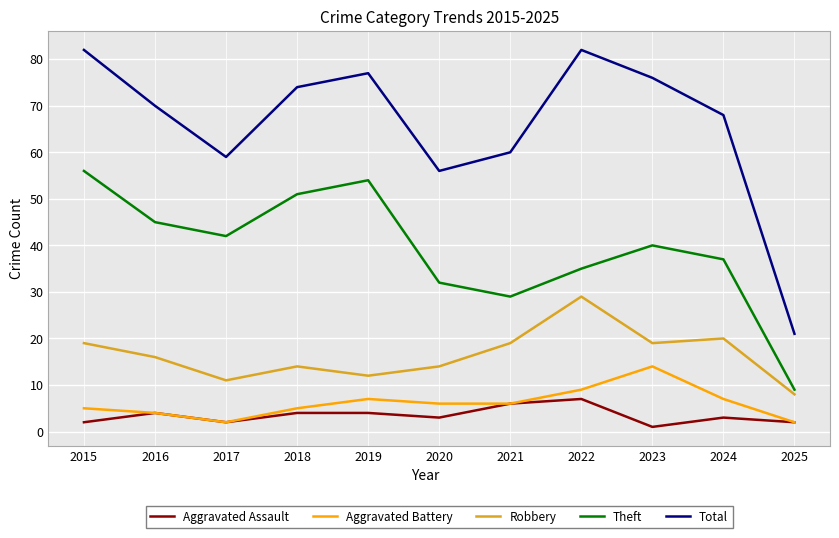

What is the difference between the Theft values at 2021 and 2023?

11